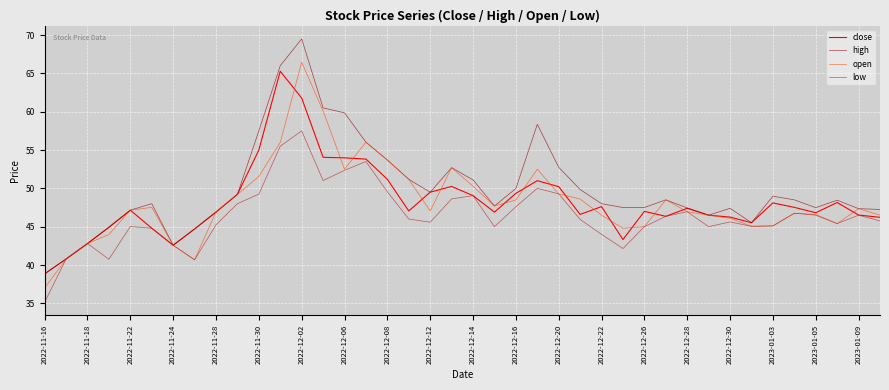

Which series has the largest total across all categories?

high